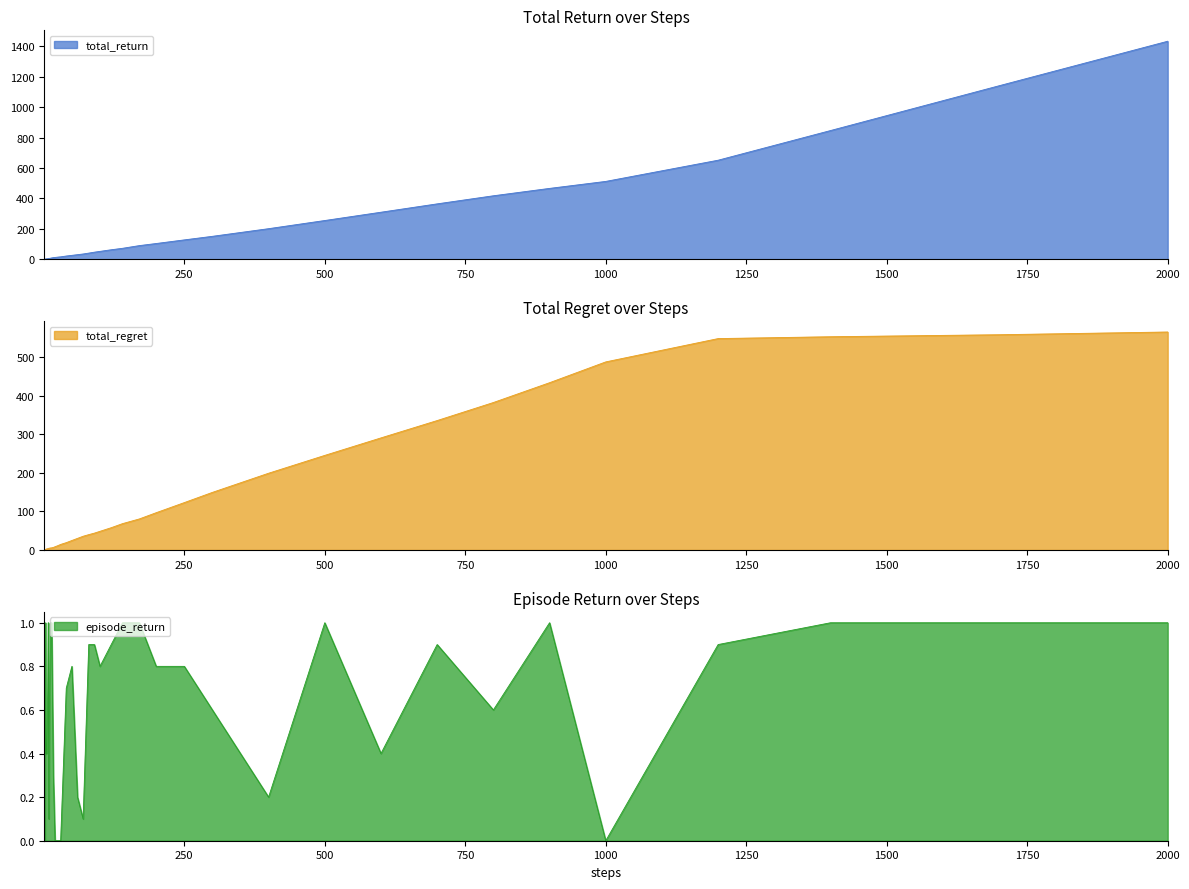

True or false: total_regret has a value of 4.5 at 4.

False